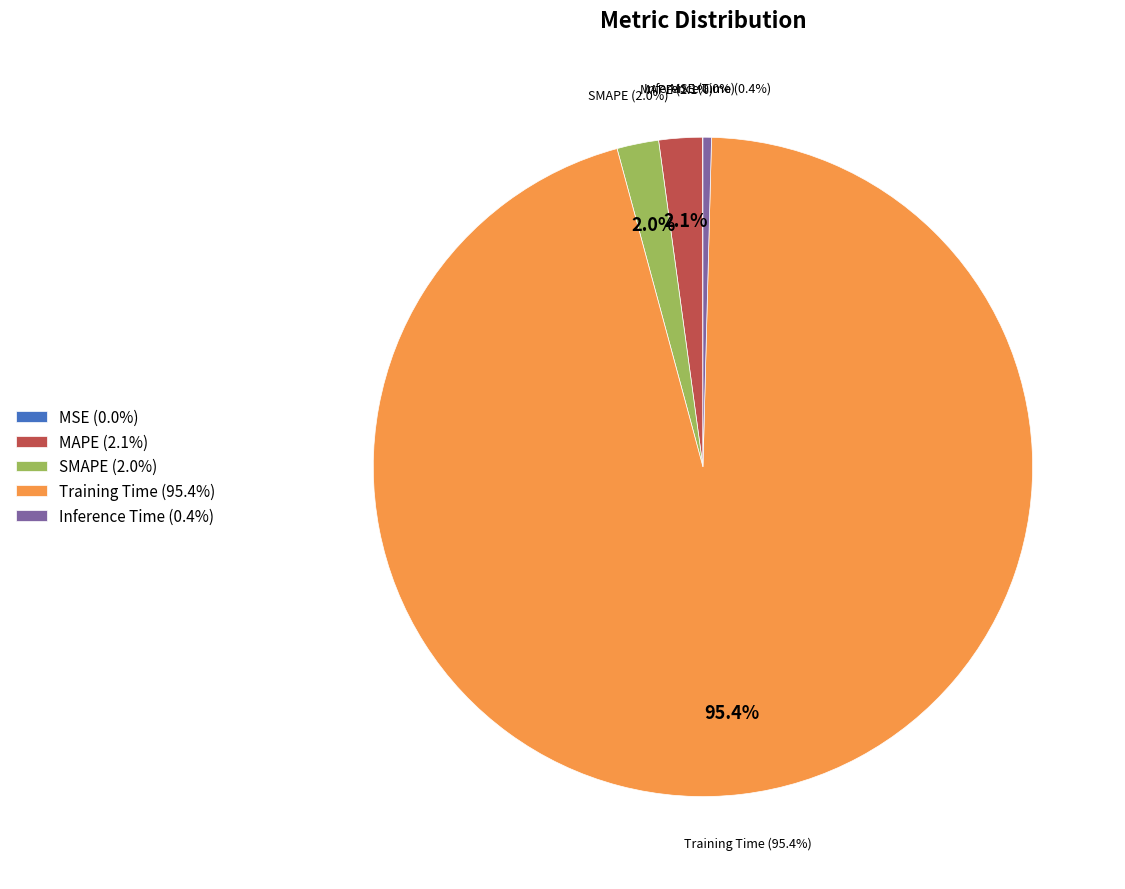

Which category accounts for the majority?

Training Time